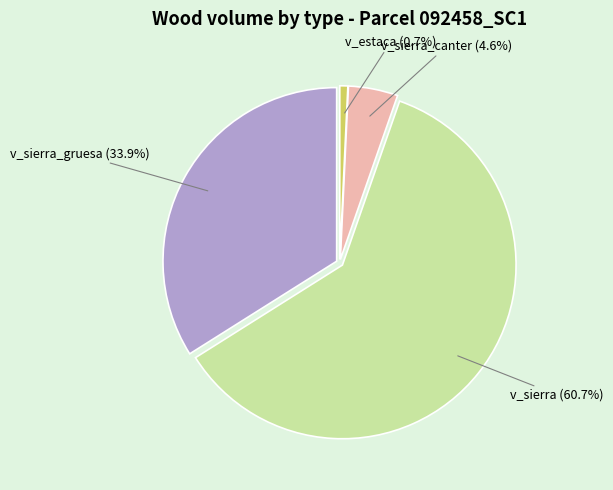

Does any single category account for the majority?

Yes